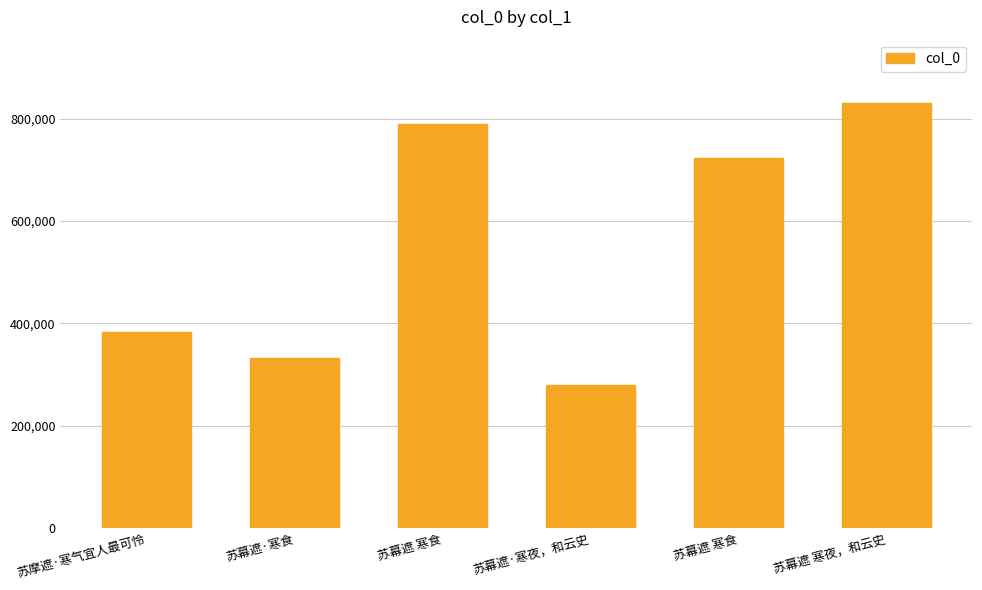

What is the label of the 6th bar from the left?

苏幕遮 寒夜，和云史